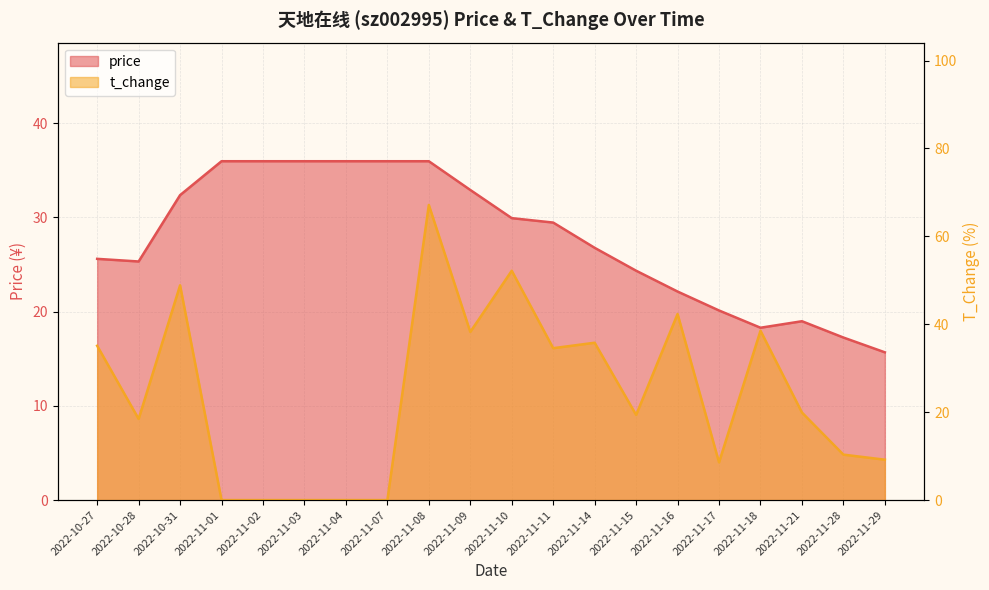

Count the number of categories in the chart.

20